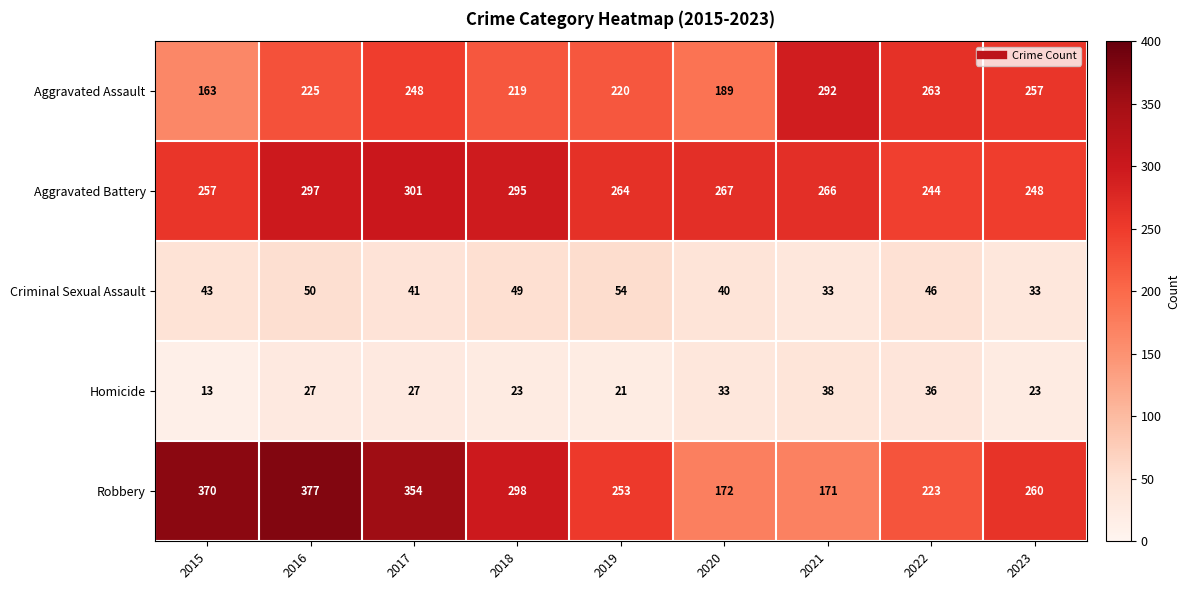

What is the greatest value displayed?

377